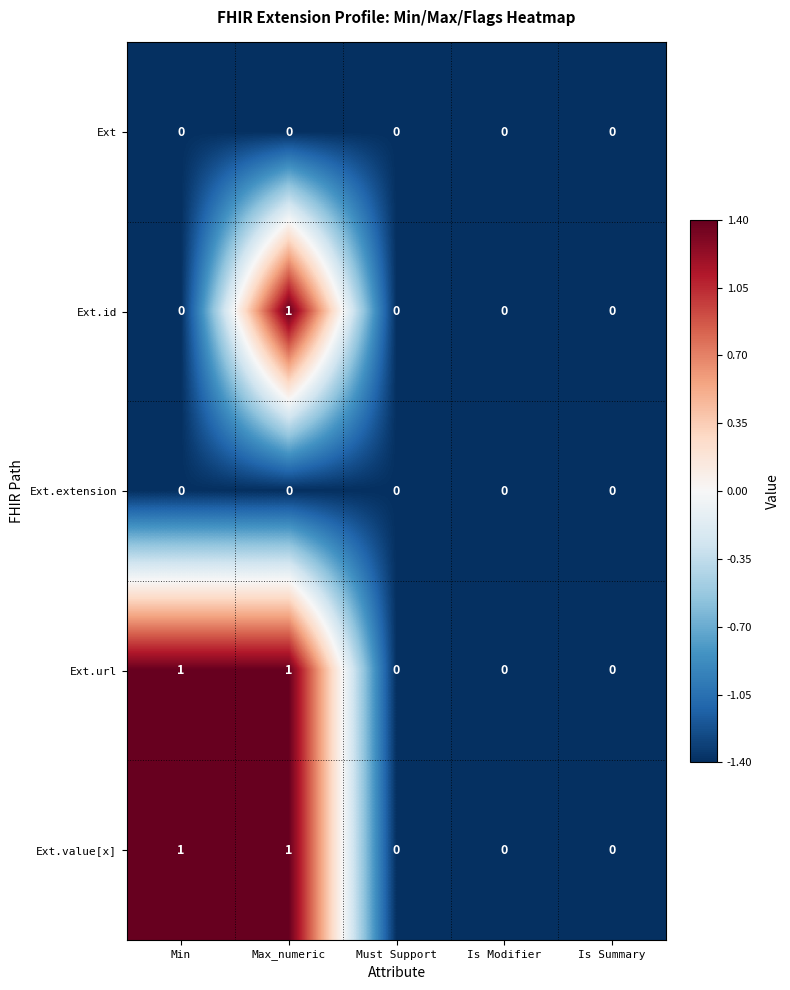

Is it true that Ext.extension equals 0 at Is Summary?

True